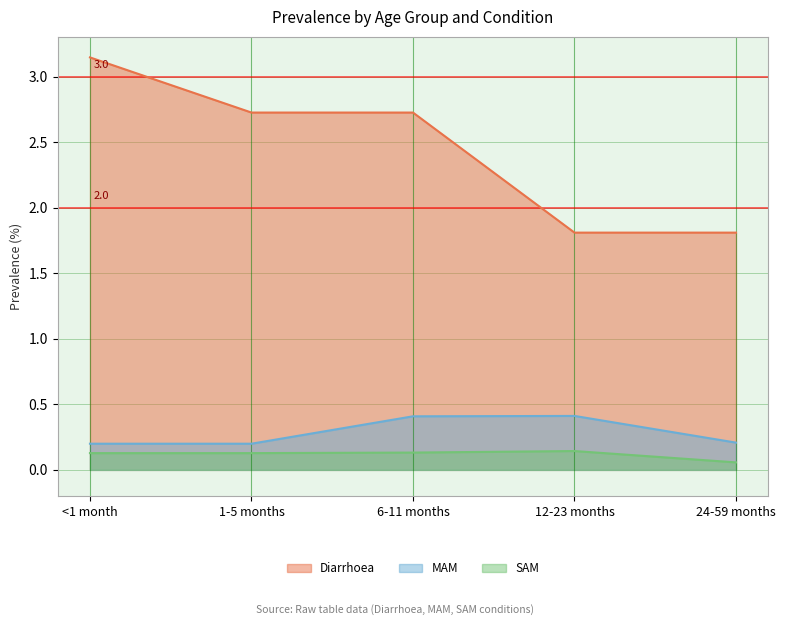

Which series has the largest range (max minus min)?

Diarrhoea